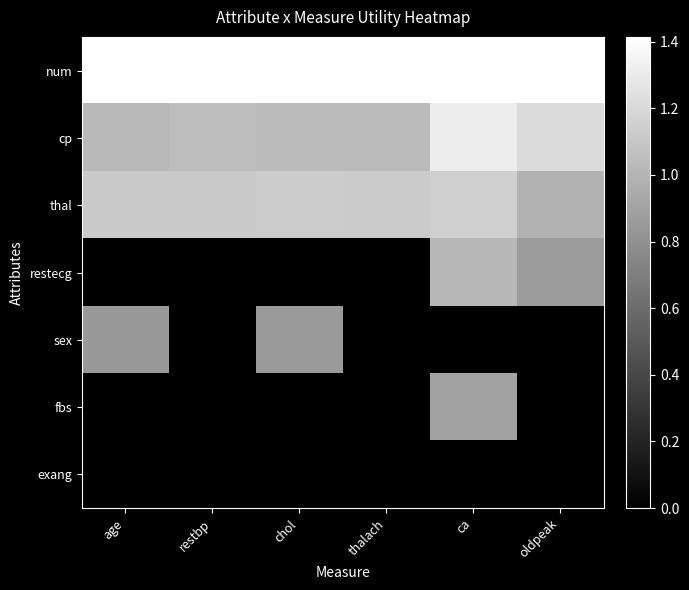

How many series are shown in this chart?

7